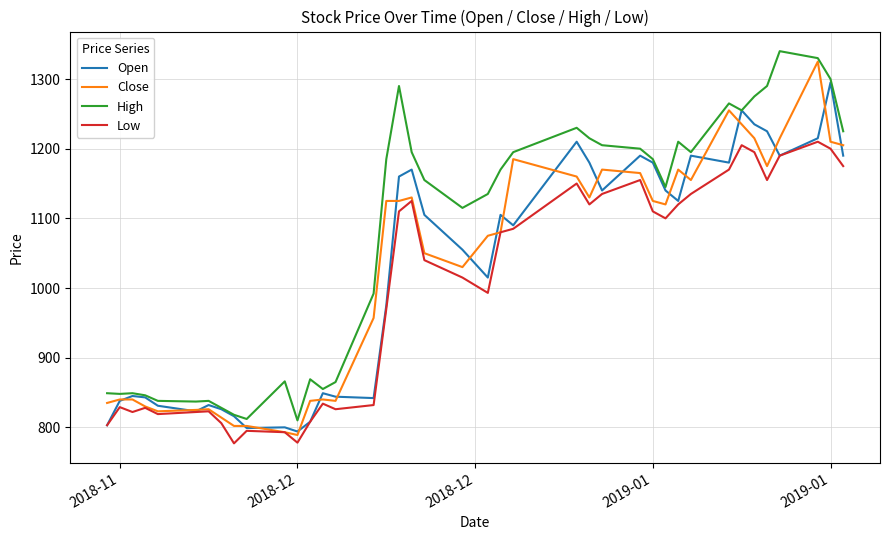

What is the minimum value for Low?

777